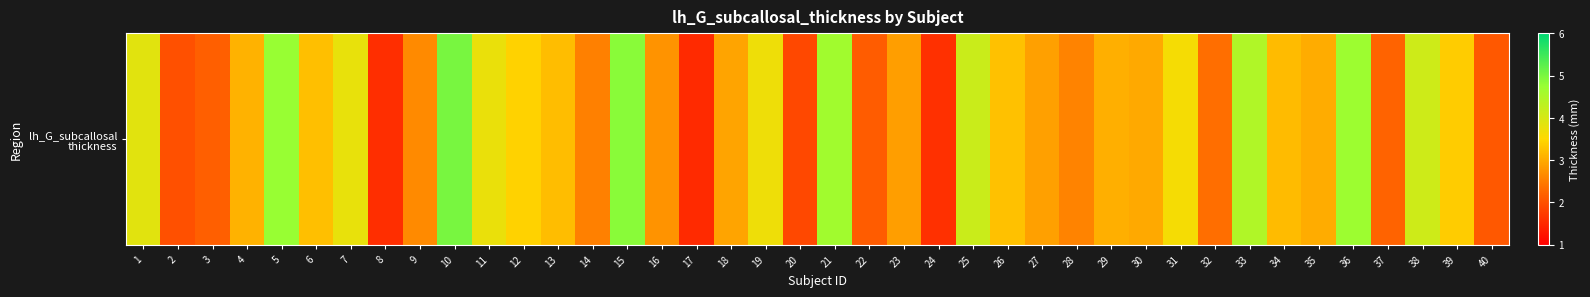

Which category has the lowest value across all series?

17